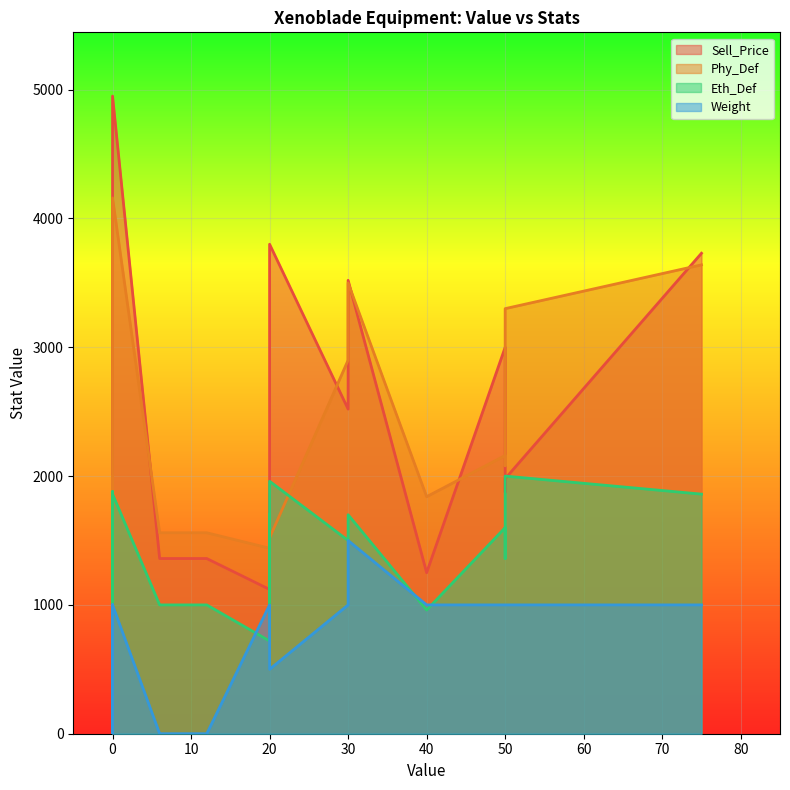

Does the chart display data point markers on the line(s)?

No